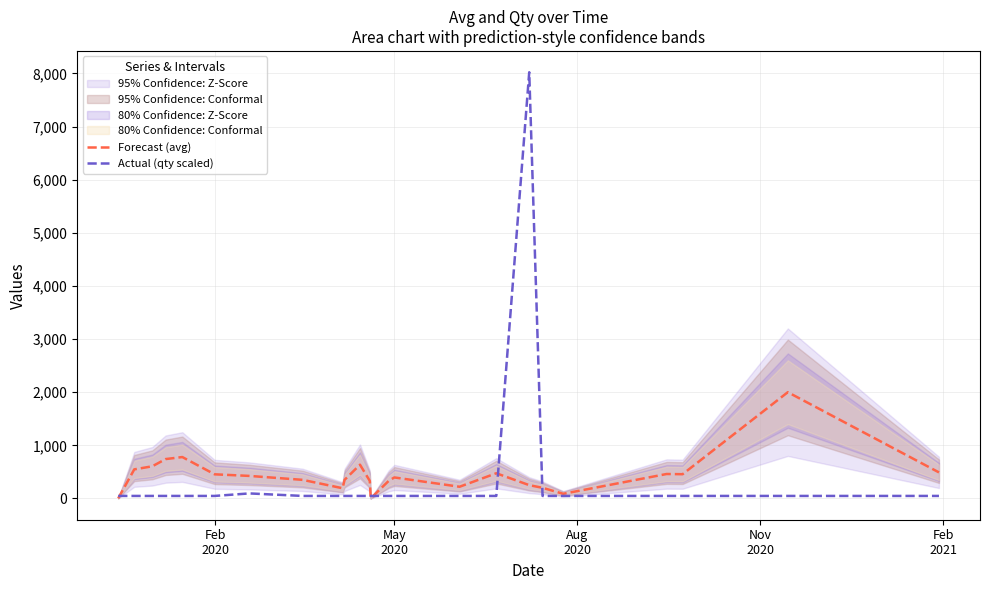

How many interior local peaks does the Forecast (avg) series have?

6